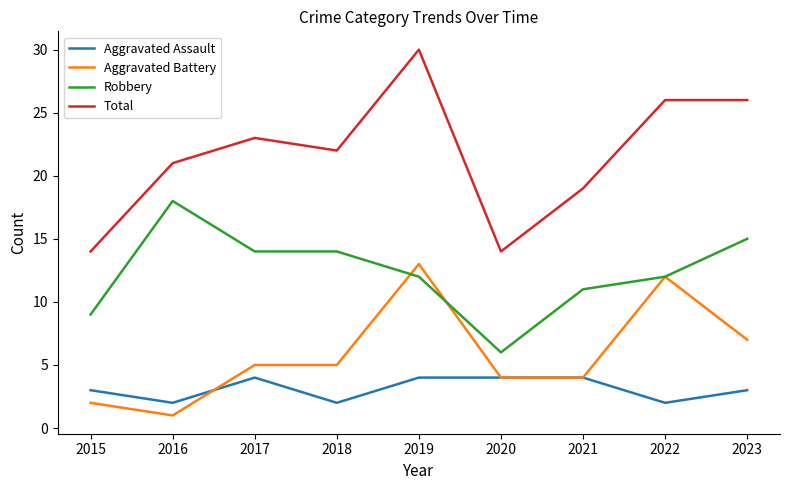

The Aggravated Assault series shows 3 at 2023. True or false?

True